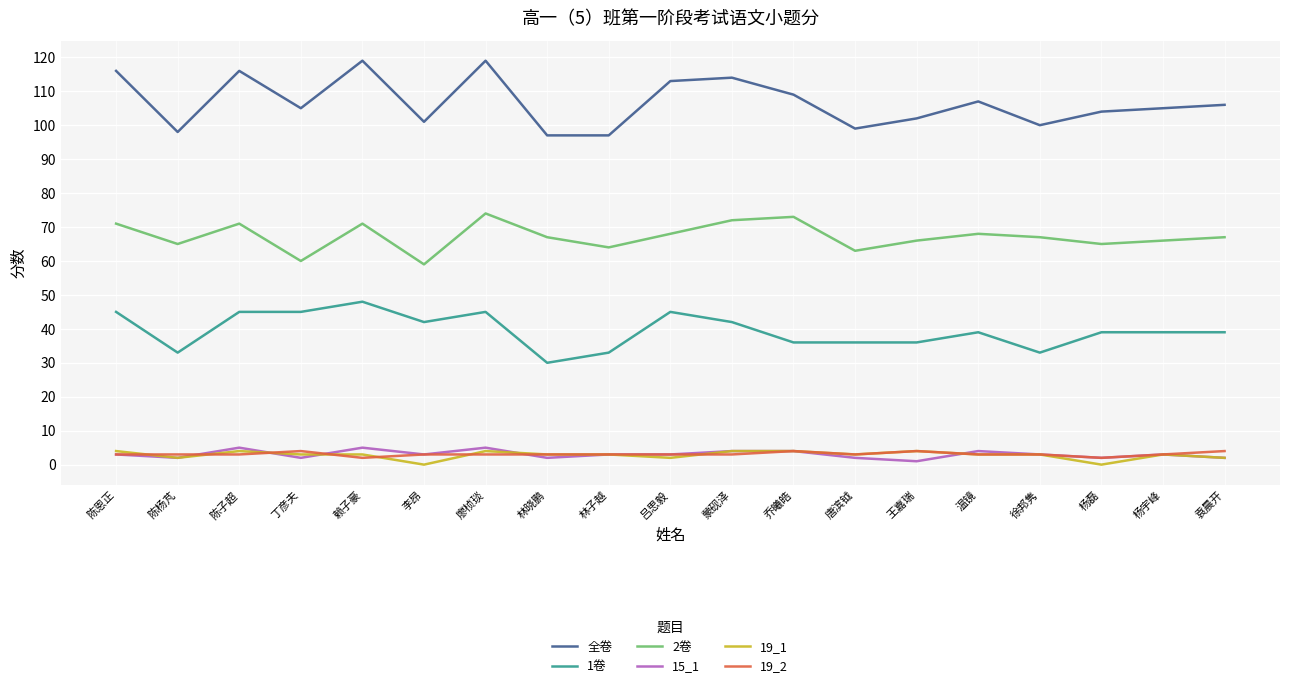

Is this an area chart (filled region under the line)?

No